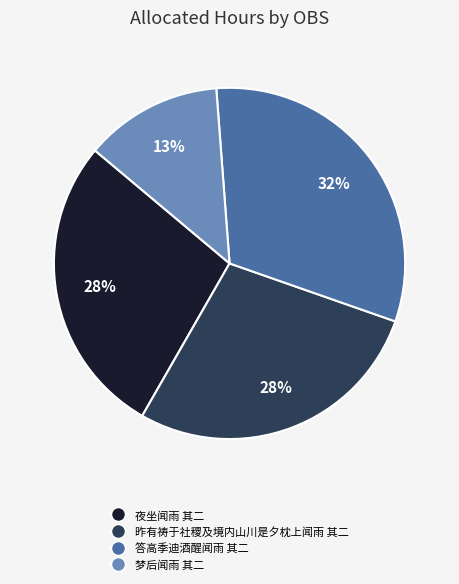

Do 夜坐闻雨 其二 and 昨有祷于社稷及境内山川是夕枕上闻雨 其二 together represent more than half of the pie?

Yes